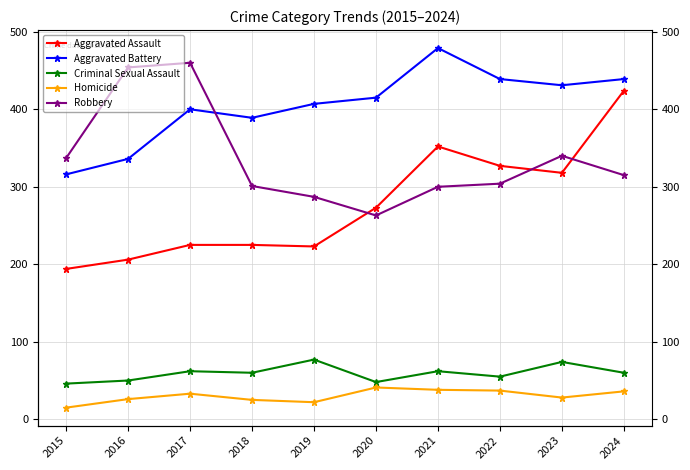

What are all the series names shown in the legend?

Aggravated Assault, Aggravated Battery, Criminal Sexual Assault, Homicide, Robbery